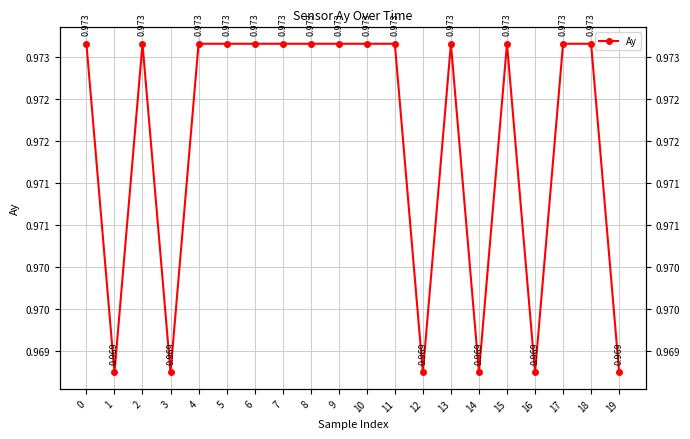

List the labels in order of value, smallest first.

1, 3, 12, 14, 16, 19, 0, 2, 4, 5, 6, 7, 8, 9, 10, 11, 13, 15, 17, 18